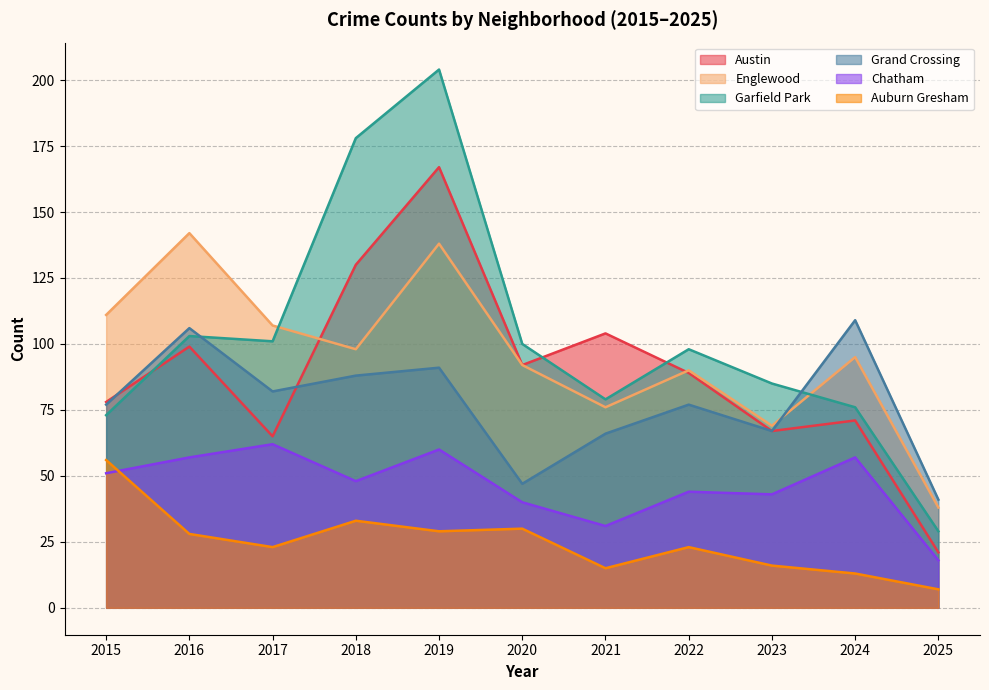

Rank the categories by Chatham value from lowest to highest.

2025, 2021, 2020, 2023, 2022, 2018, 2015, 2016, 2024, 2019, 2017